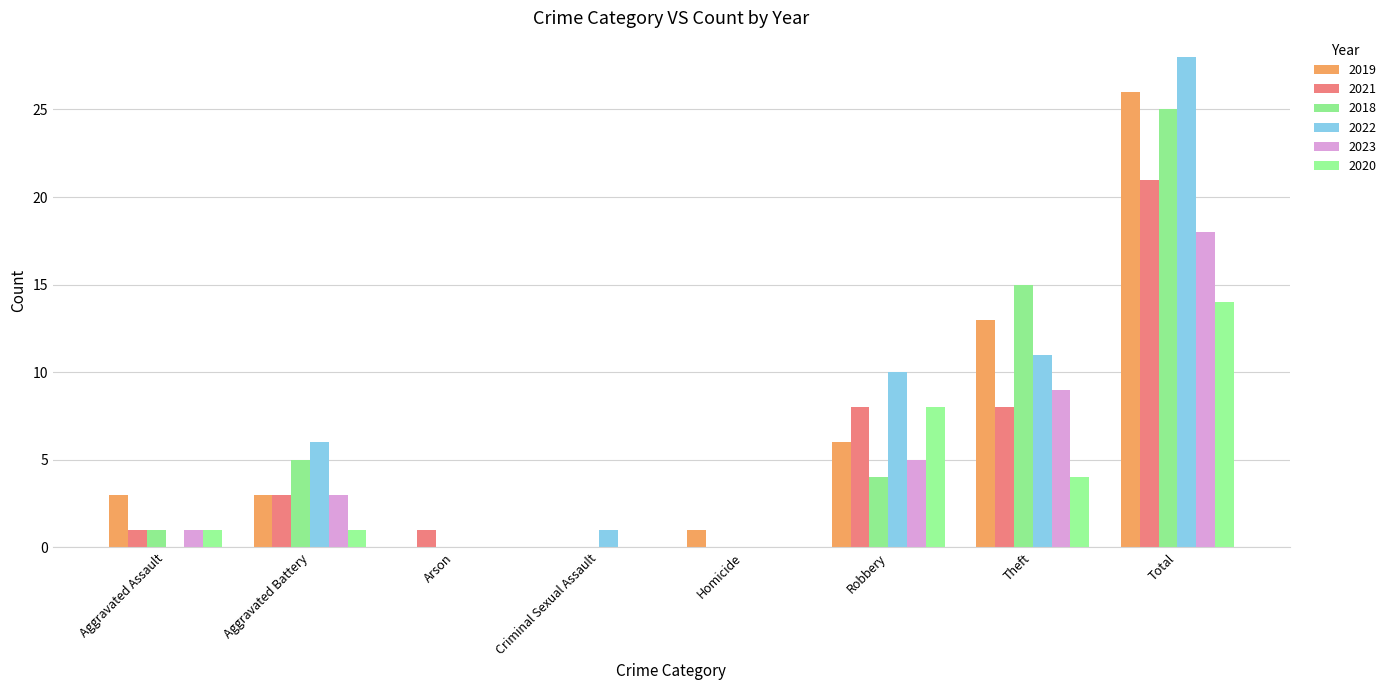

How many distinct data groups are displayed?

6